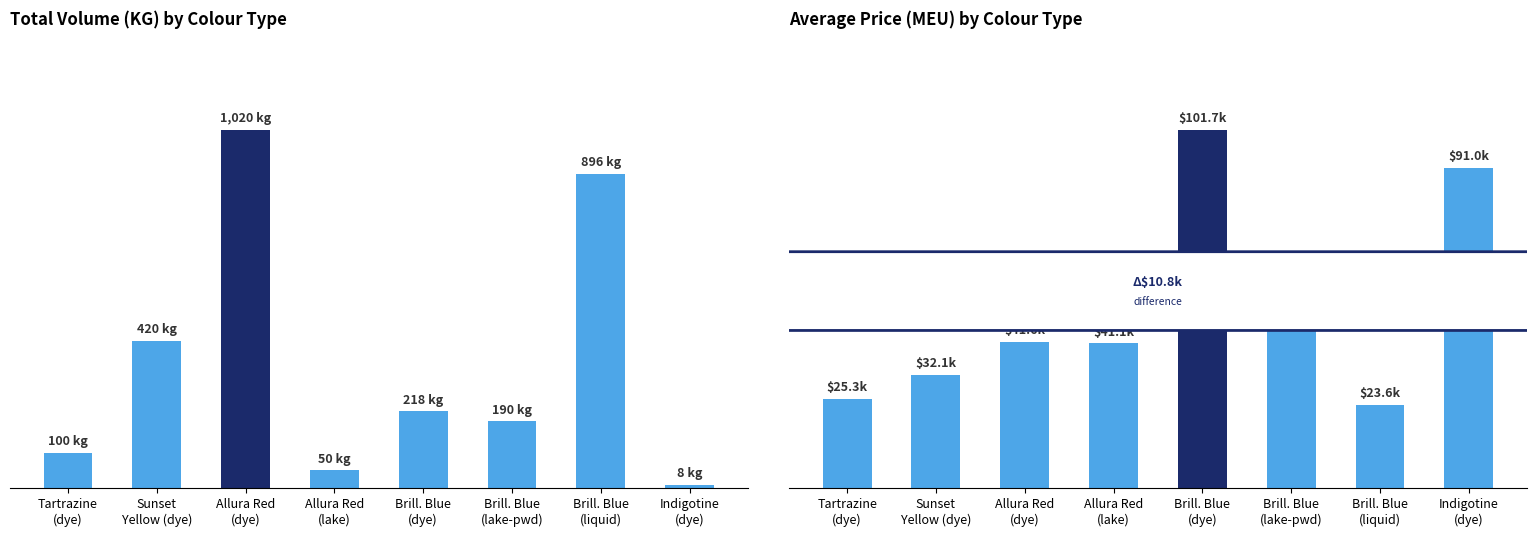

What is the minimum value shown in the chart?

8.0